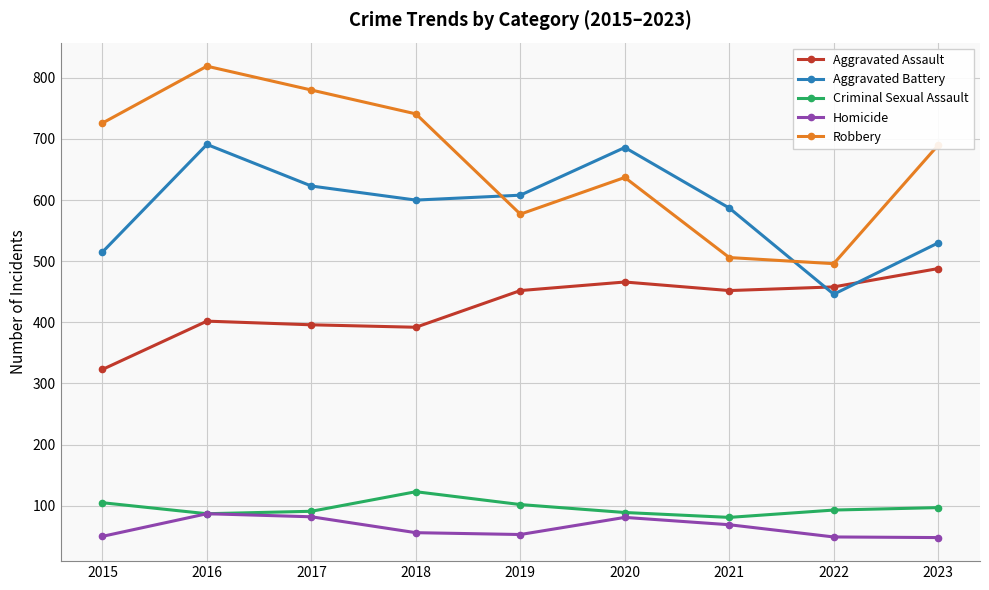

In Robbery, how many points are lower than both neighbors (excluding endpoints)?

2